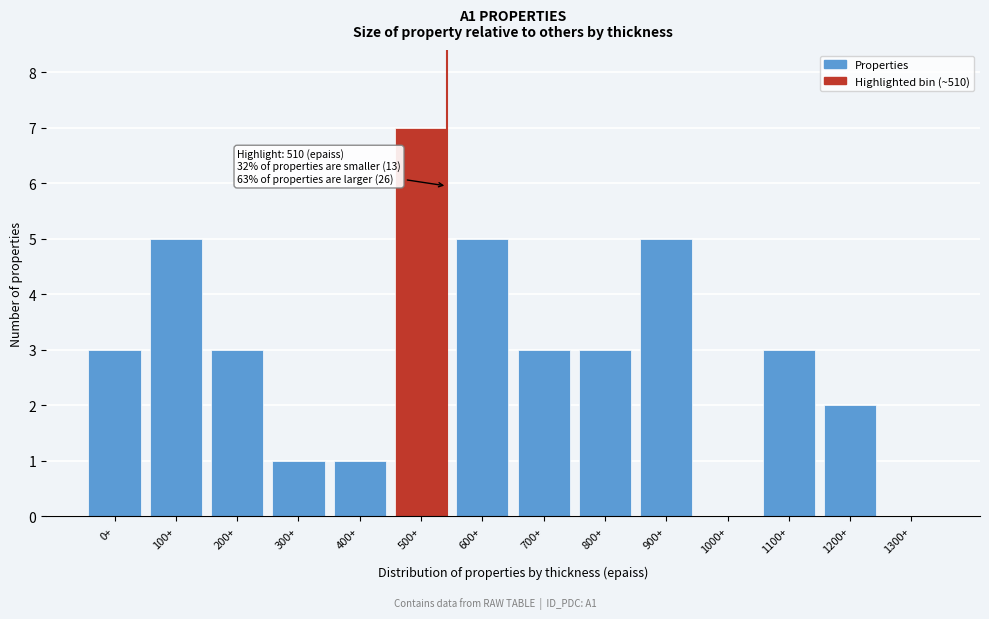

Reading left to right, extract all data points from this chart.

0+=3	100+=5	200+=3	300+=1	400+=1	500+=7	600+=5	700+=3	800+=3	900+=5	1000+=0	1100+=3	1200+=2	1300+=0